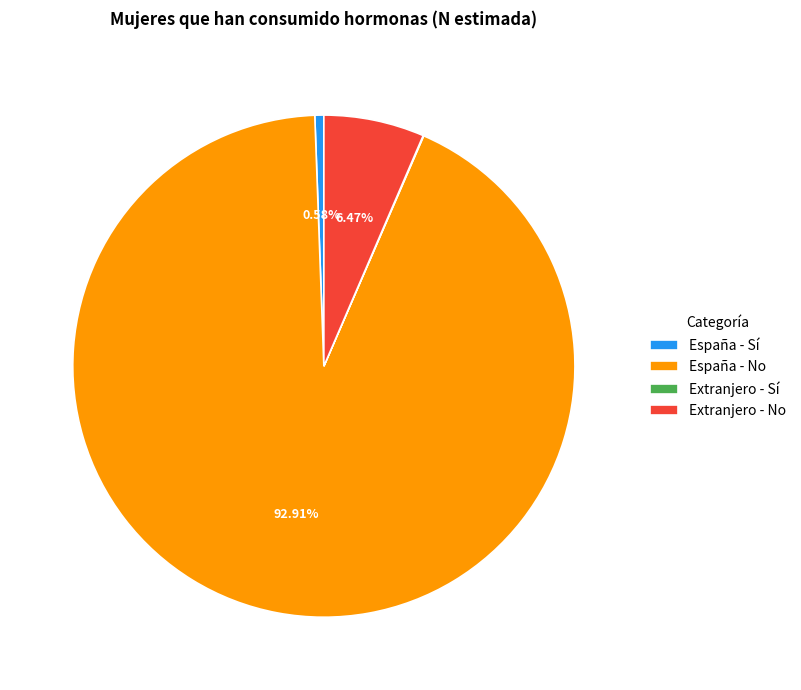

Between España - No and Extranjero - No, which is larger?

España - No